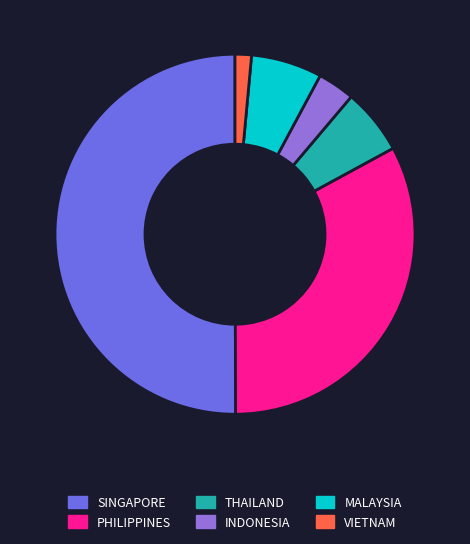

The VIETNAM slice represents 1% of the pie. True or false?

True